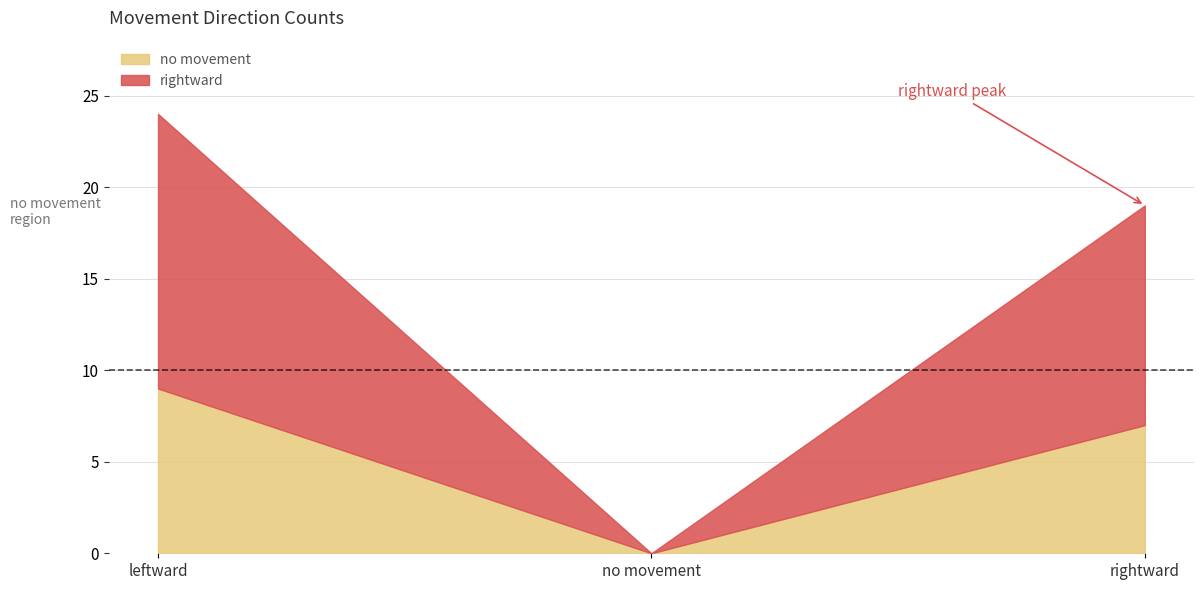

What position from the left is rightward?

3